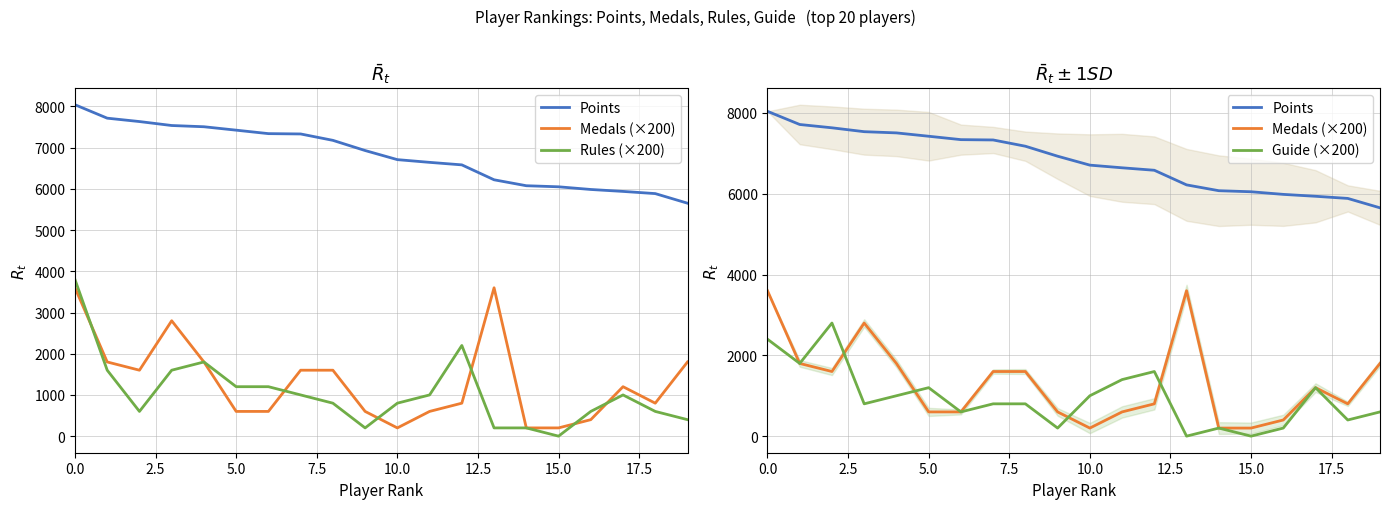

What is the difference between the Rules (×200) values at 17.5 and 19?

600